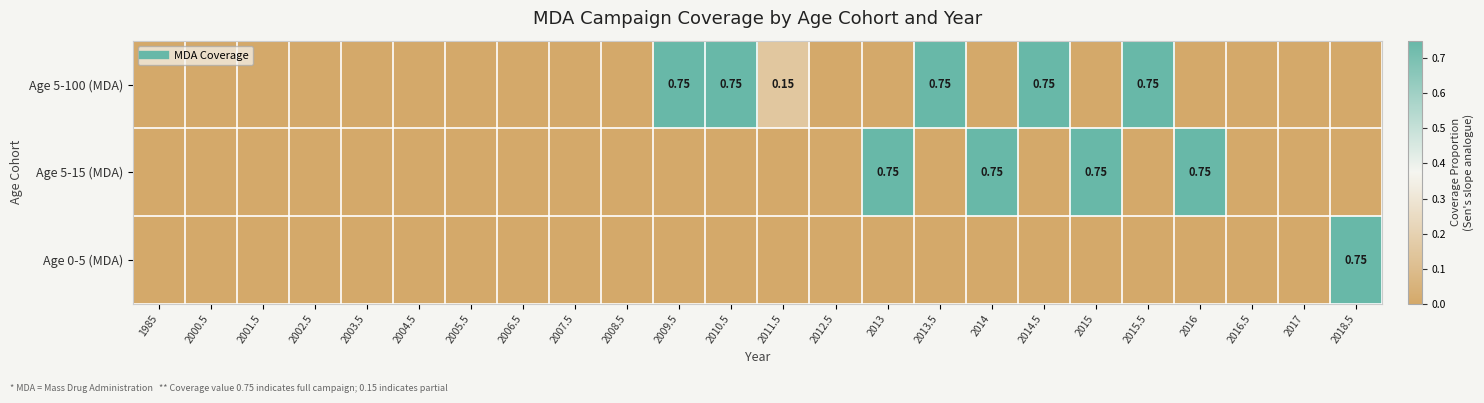

Which category has the lowest value across all series?

1985